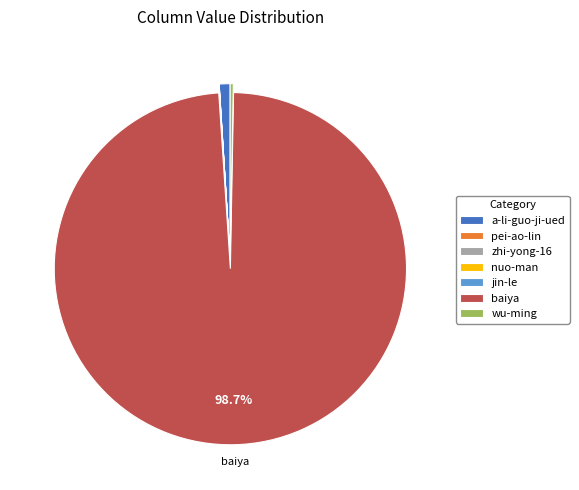

Combined, do a-li-guo-ji-ued and baiya account for over 50%?

Yes